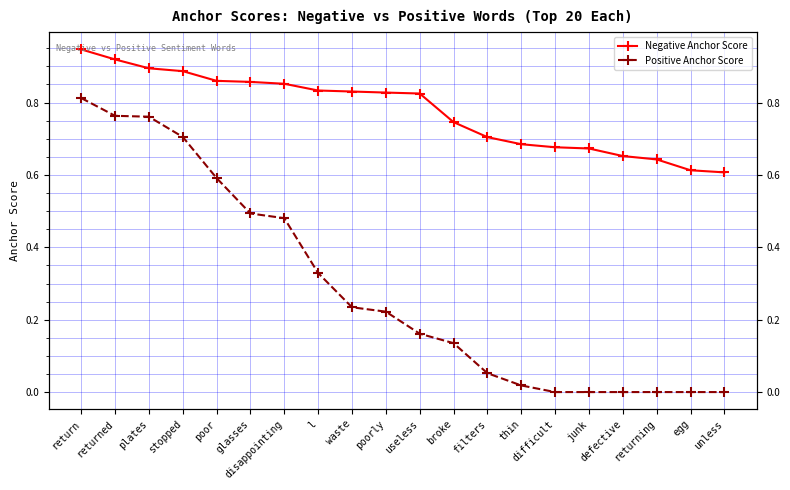

Is the value of Negative Anchor Score at unless greater than the value of Positive Anchor Score at unless?

Yes